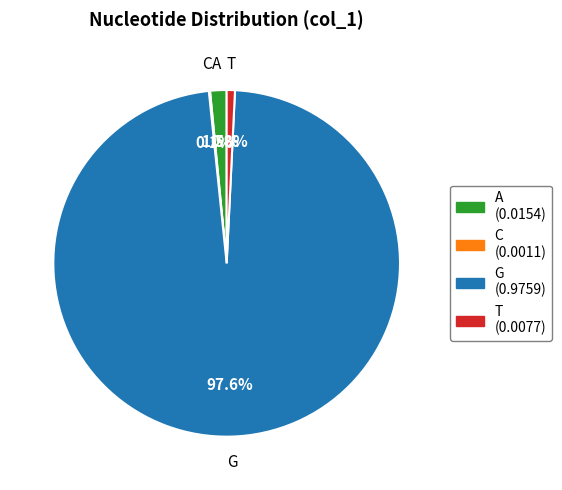

Which slice is the largest?

G